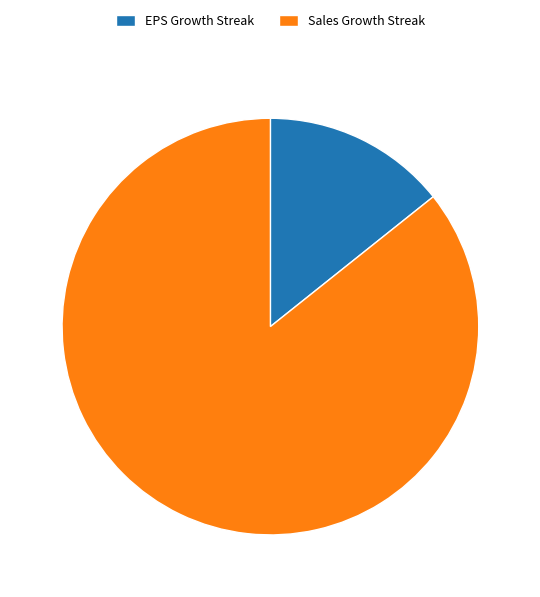

Which category has the smallest portion of the pie?

EPS Growth Streak